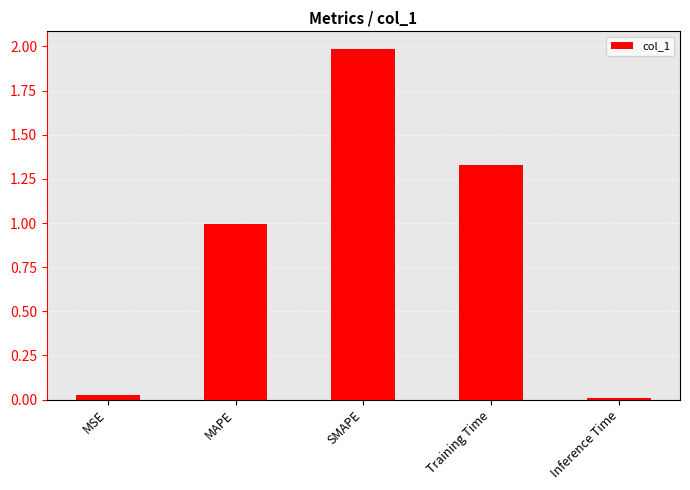

What is the sum of all values?

4.3